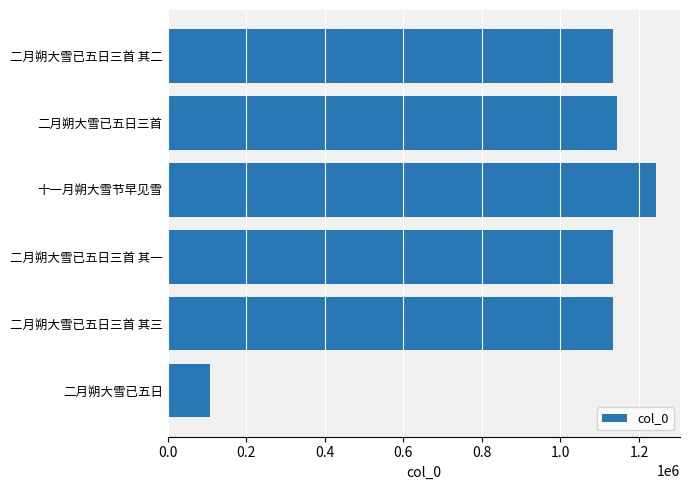

What value does the data have at 二月朔大雪已五日三首 其二?

1133703